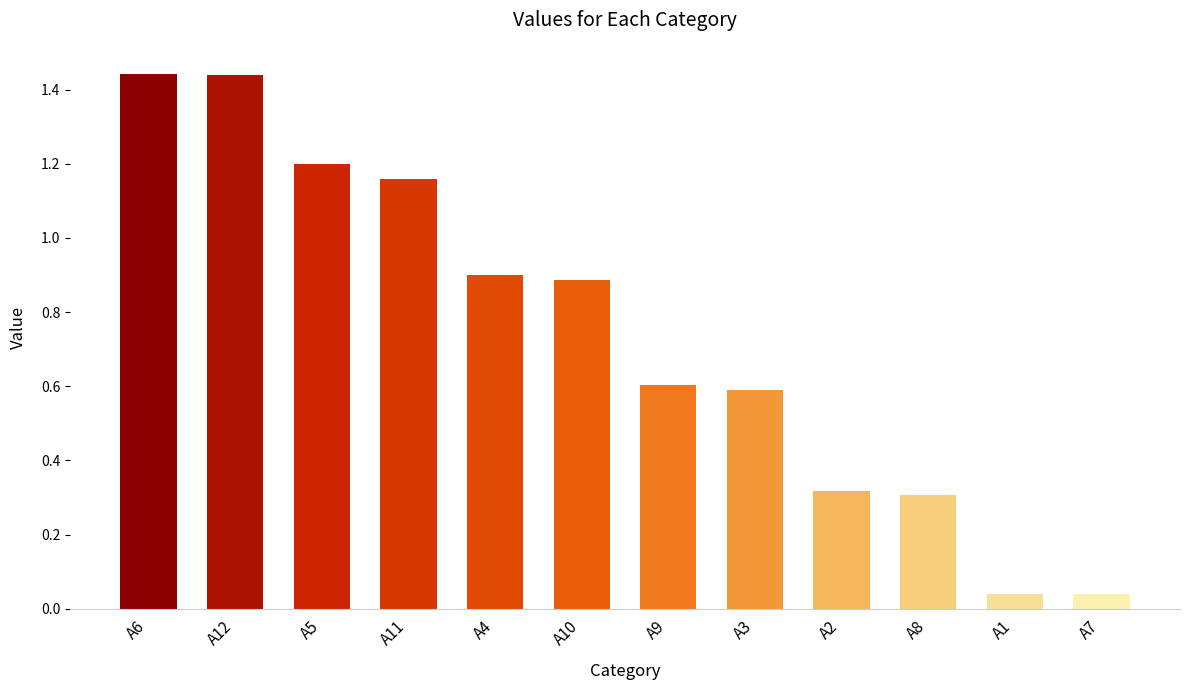

What is the average value?

0.7